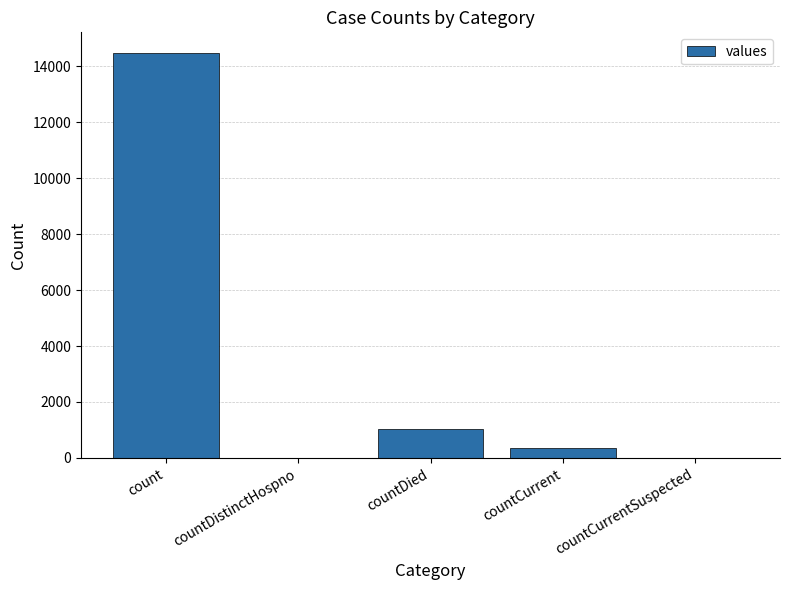

Which label corresponds to the largest value in the chart?

count